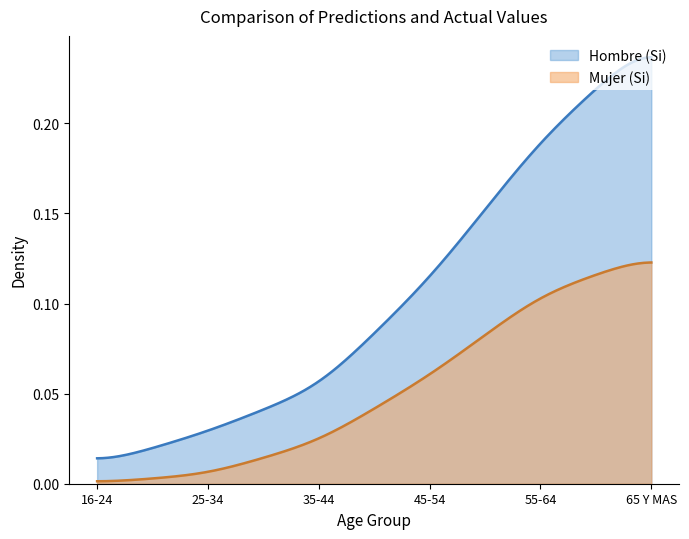

What is the average value of the Mujer (Si) series?

0.1